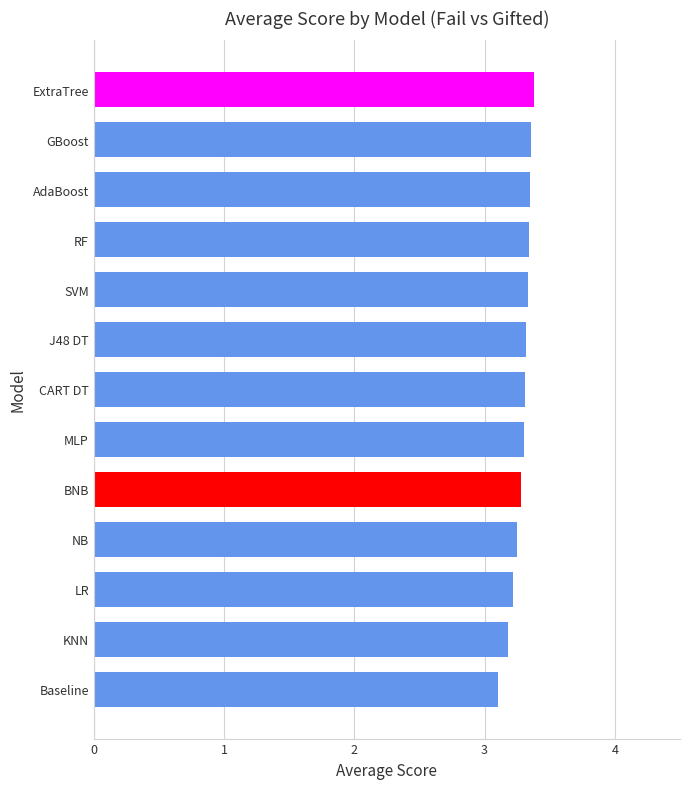

The value at MLP is 5.9. True or false?

False